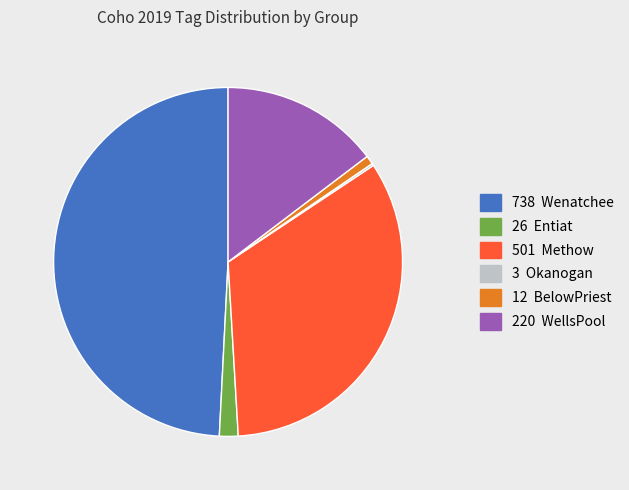

Does any single category account for the majority?

No